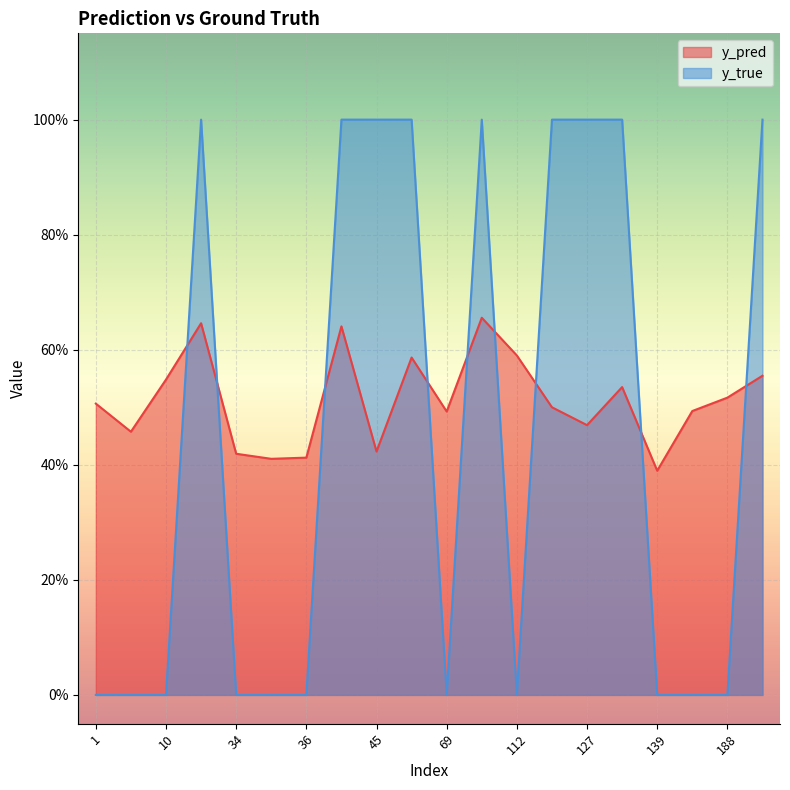

What are all the series names shown in the legend?

y_pred, y_true